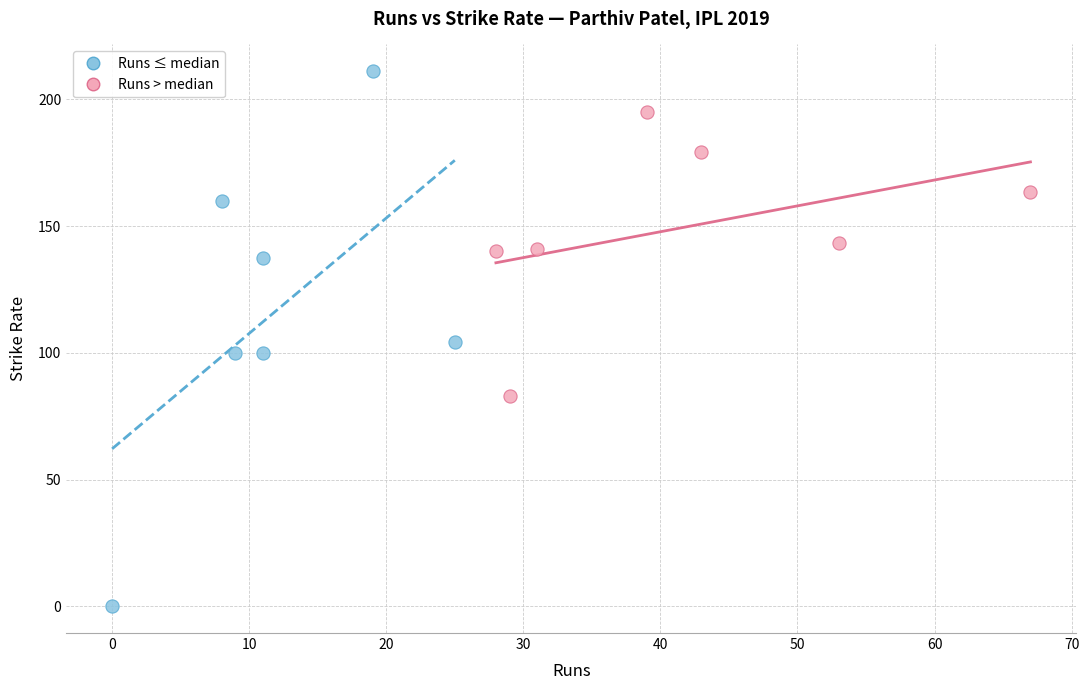

What are all the series names shown in the legend?

Runs ≤ median, Runs > median